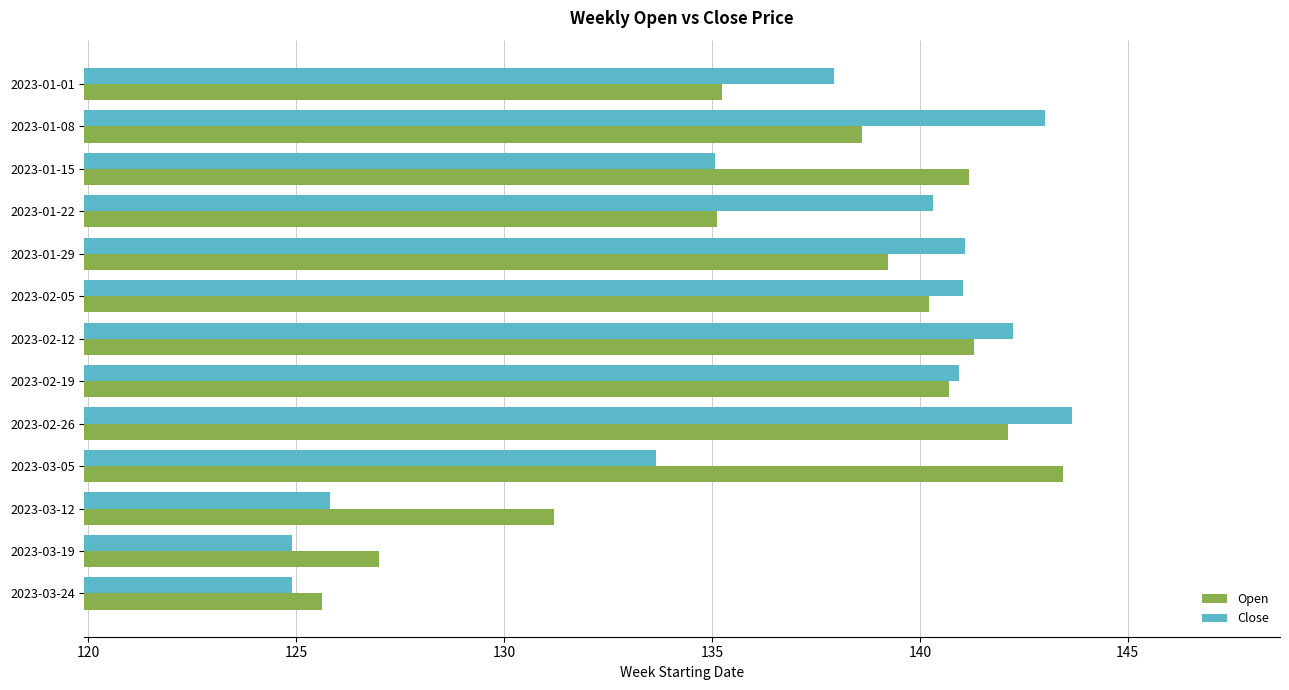

What are all the series names shown in the legend?

Open, Close